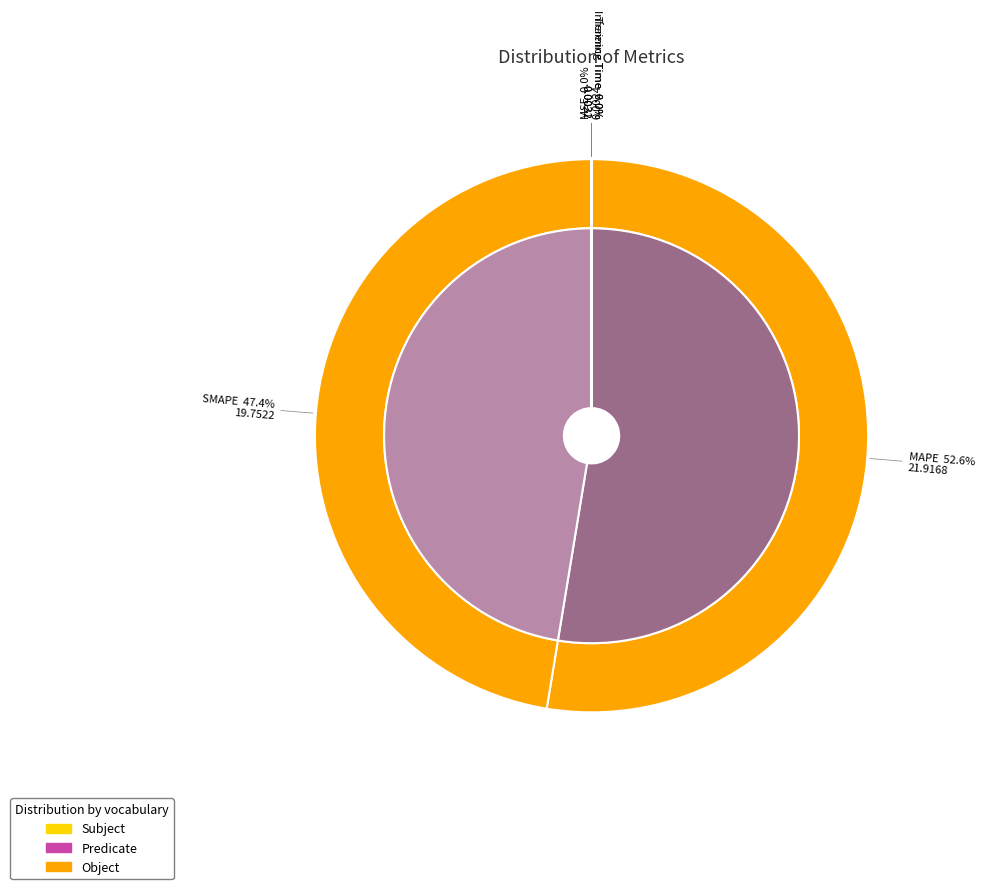

To the nearest percent, what is the average slice percentage?

20%